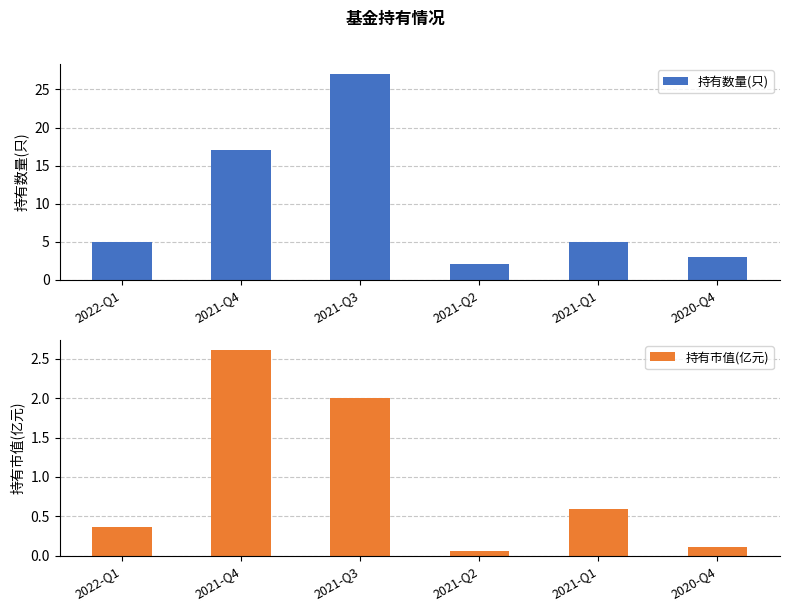

Rank the series by their maximum value, from highest to lowest.

持有数量(只), 持有市值(亿元)